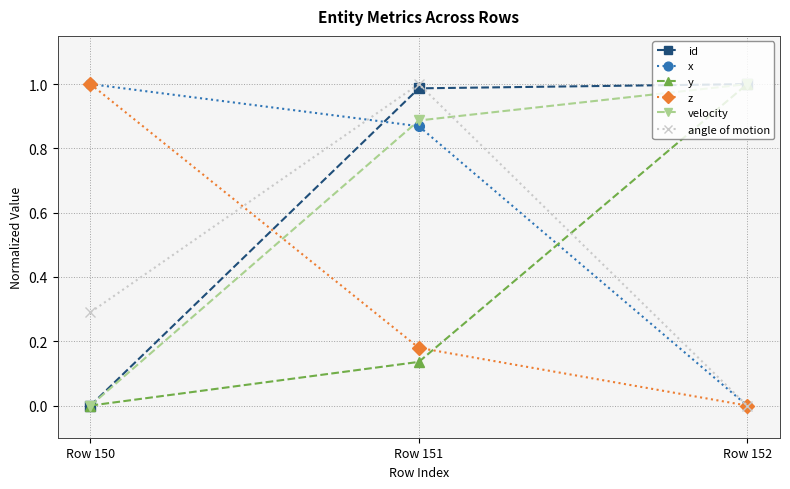

Which category has the lowest value in the x series?

Row 152